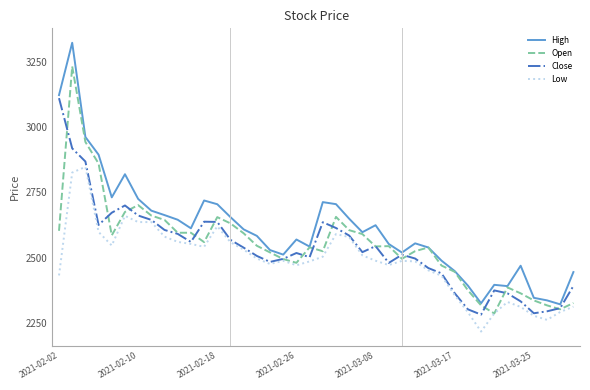

What is the highest value of the Low series?

2847.9